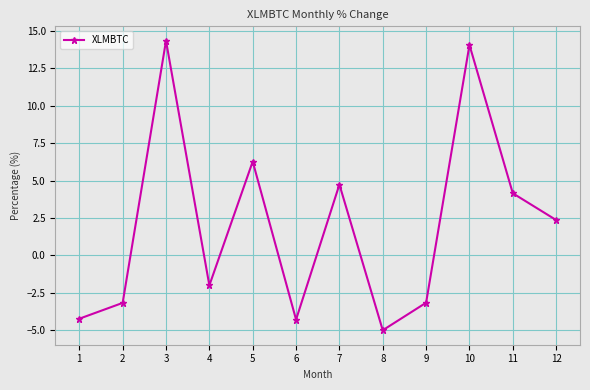

True or false: the data has more than 0 interior local peaks.

True